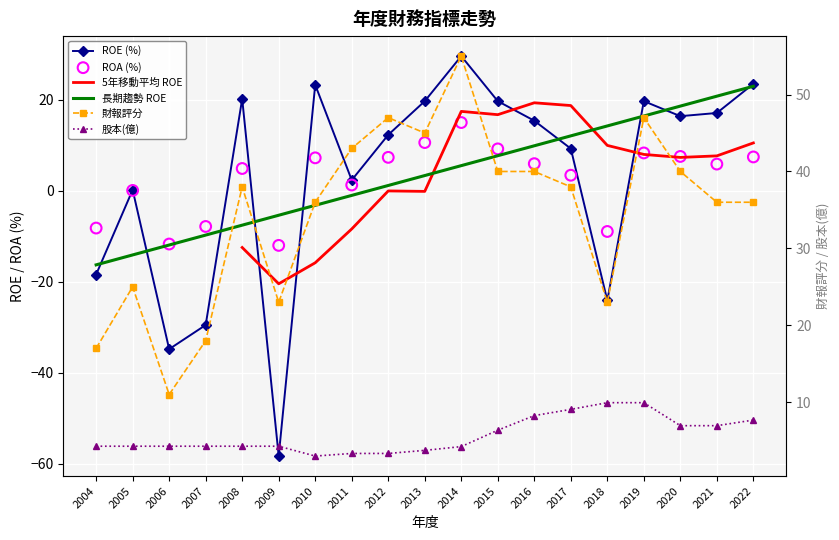

Which series has the largest Y range (max minus min)?

ROE (%)